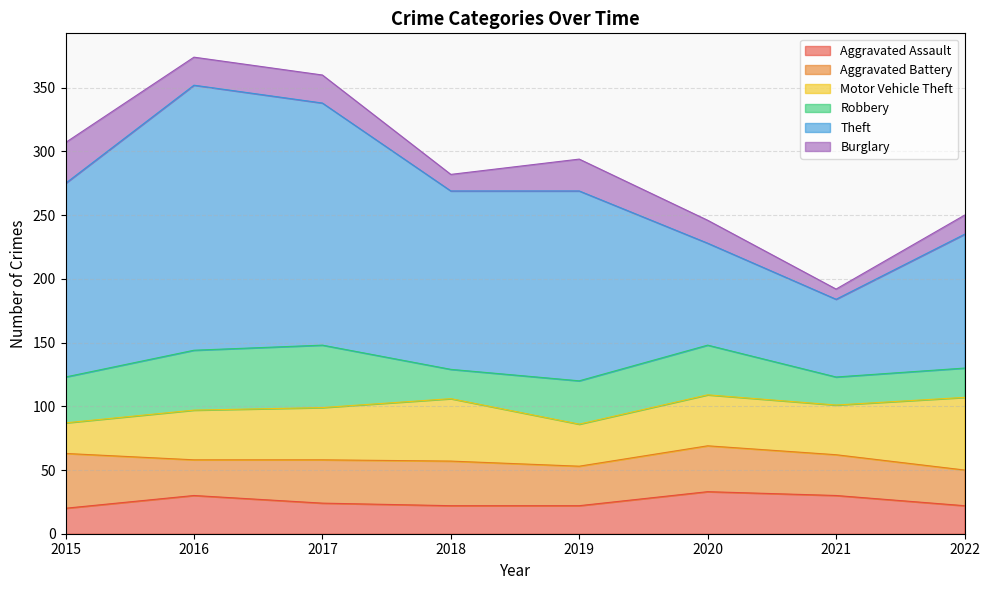

Does the chart display data point markers on the line(s)?

No